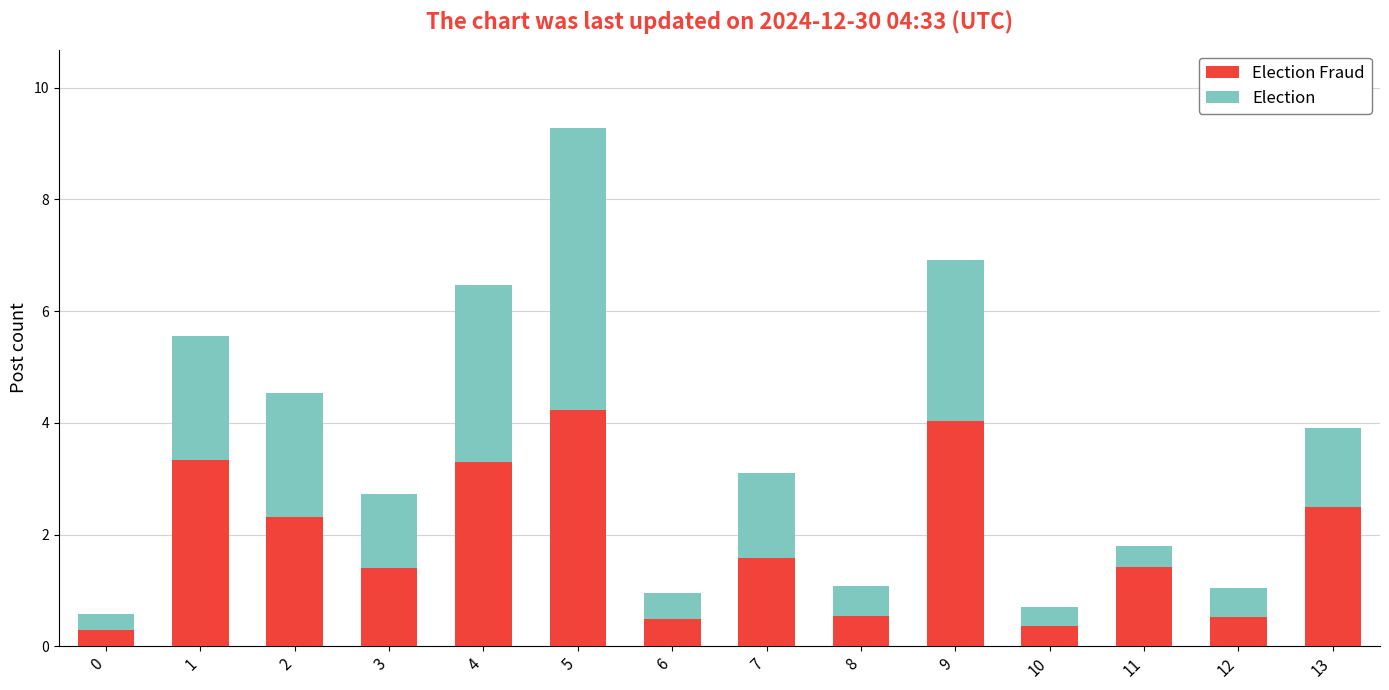

Count the number of categories in the chart.

14